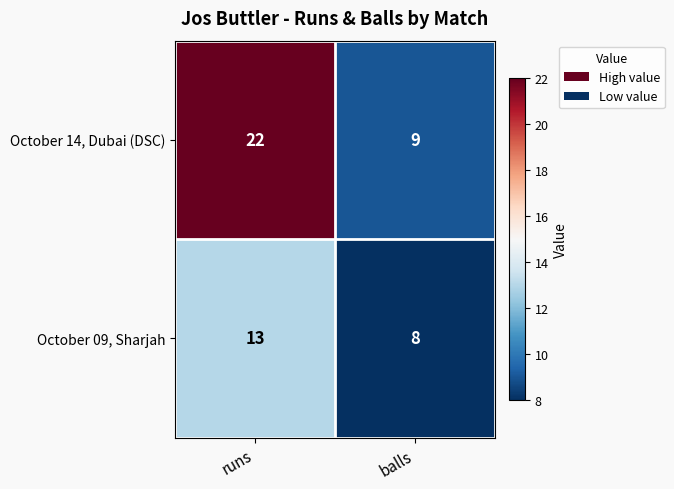

List the series in order of their peak value, lowest first.

October 09, Sharjah, October 14, Dubai (DSC)